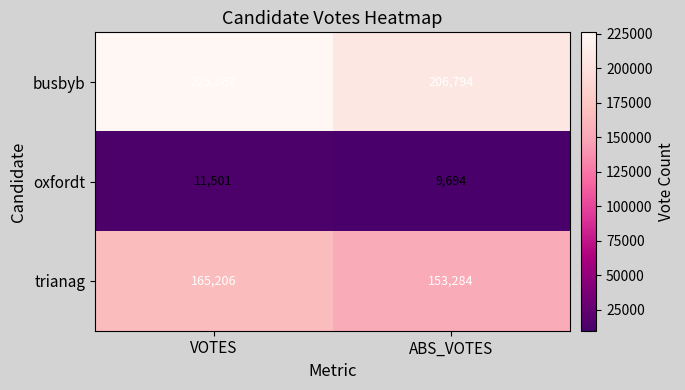

Where is busbyb nearest to the value 216330?

ABS_VOTES